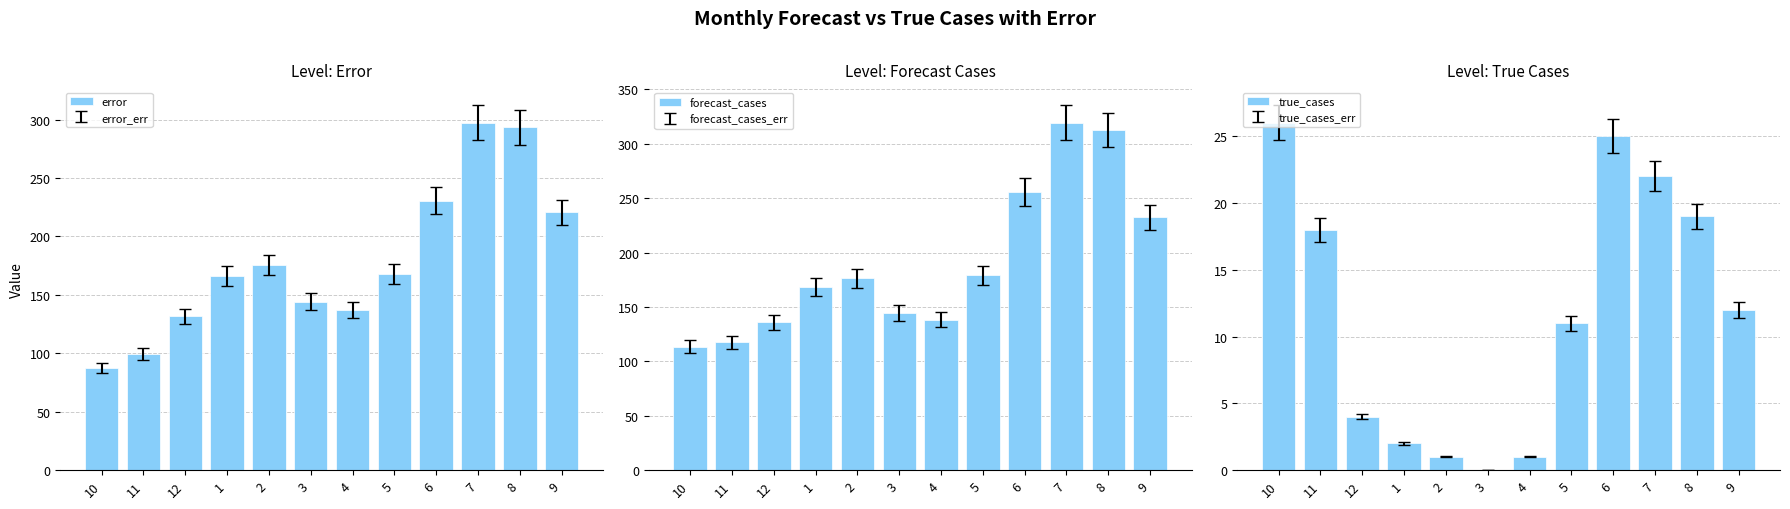

The value of error at 2 is 42.3. True or false?

False